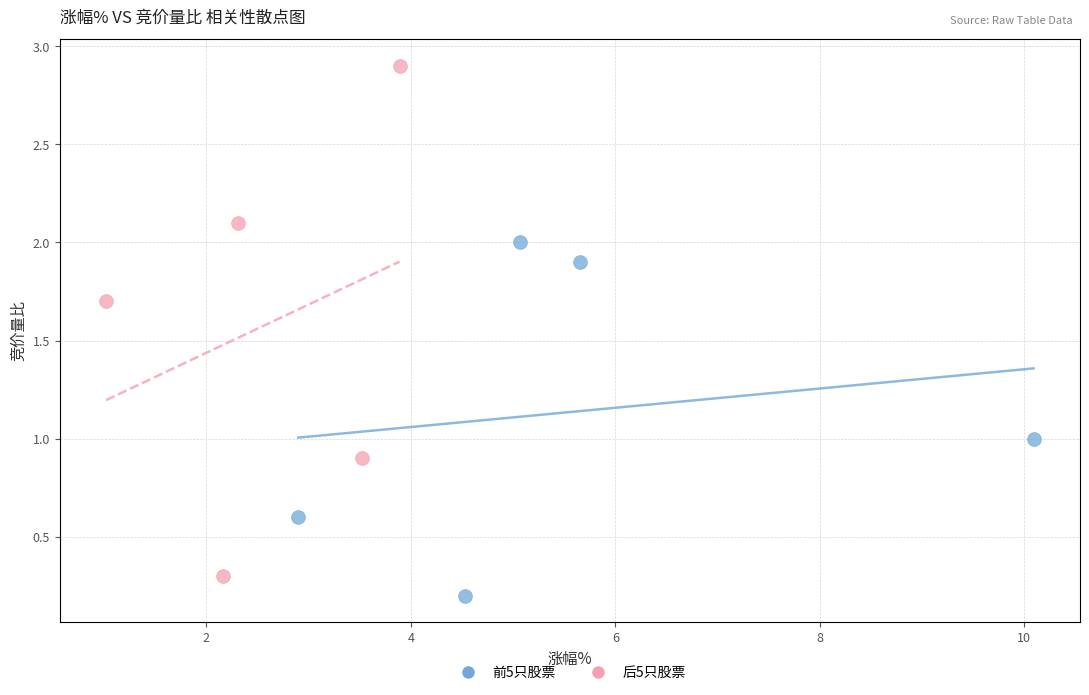

Which series contains the highest Y value?

后5只股票